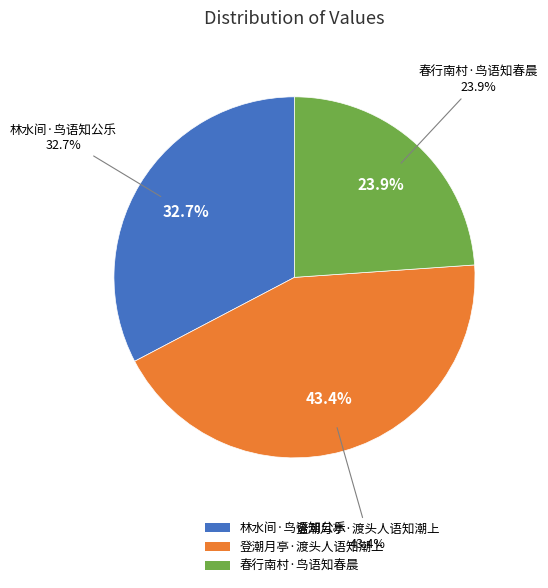

Which category has the biggest portion of the pie?

登潮月亭·渡头人语知潮上